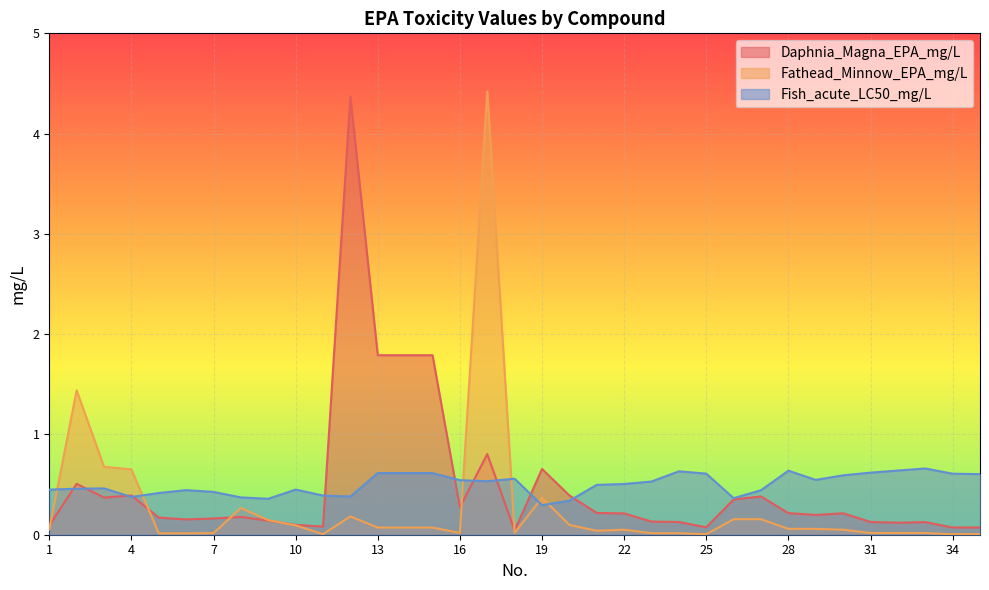

Where is Fish_acute_LC50_mg/L nearest to the value 0?

19